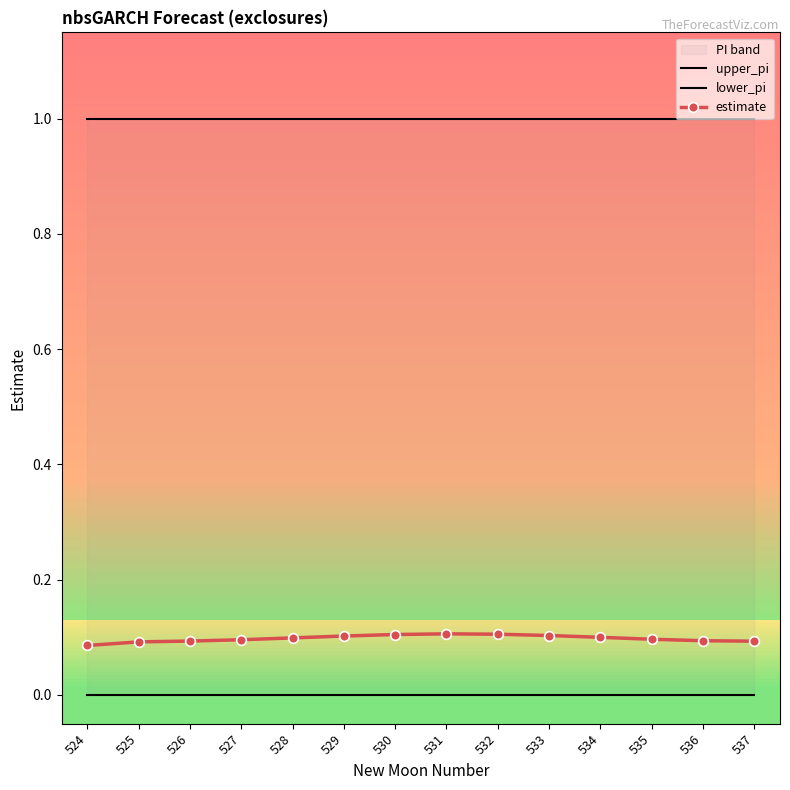

How many lines are shown in the chart?

3